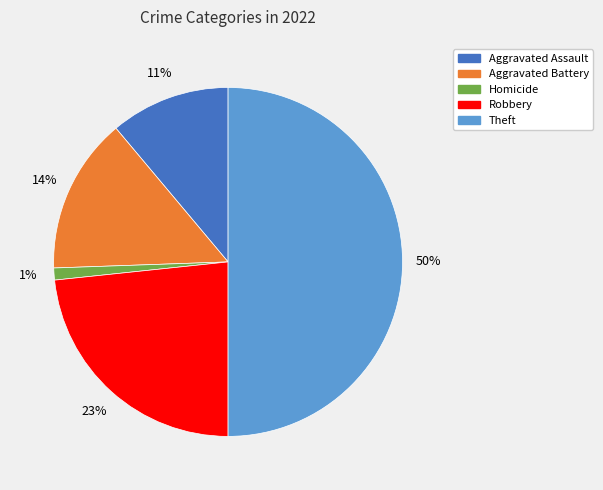

Count the number of slices in the pie.

5